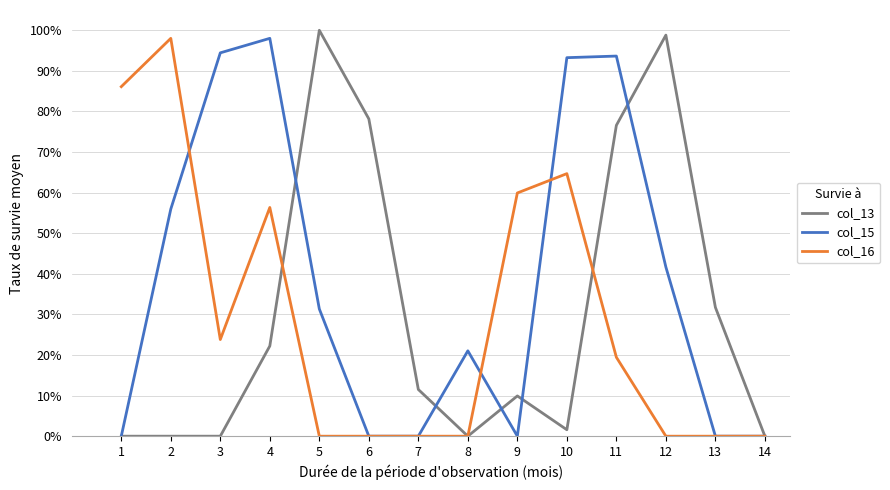

The col_13 series shows 0.5 at 14. True or false?

False